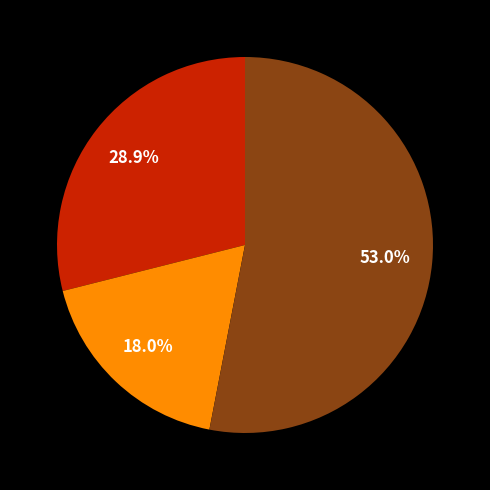

Is there a majority slice in this chart?

Yes